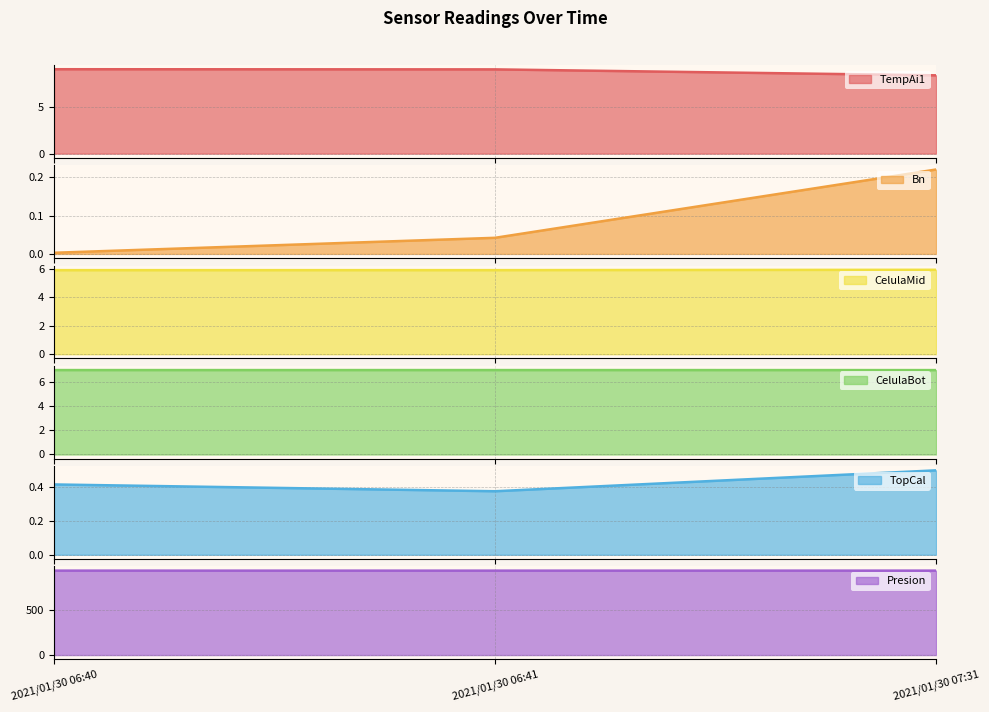

What is the difference between the maximum and minimum values in the TempAi1 series?

0.7